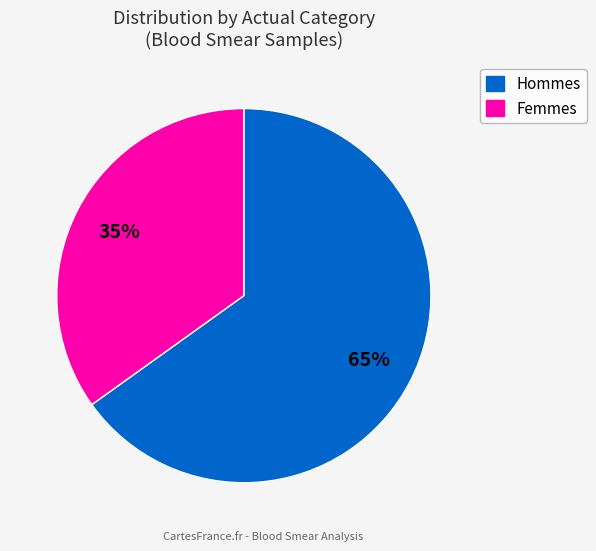

Is there any slice that represents more than half of the pie?

Yes